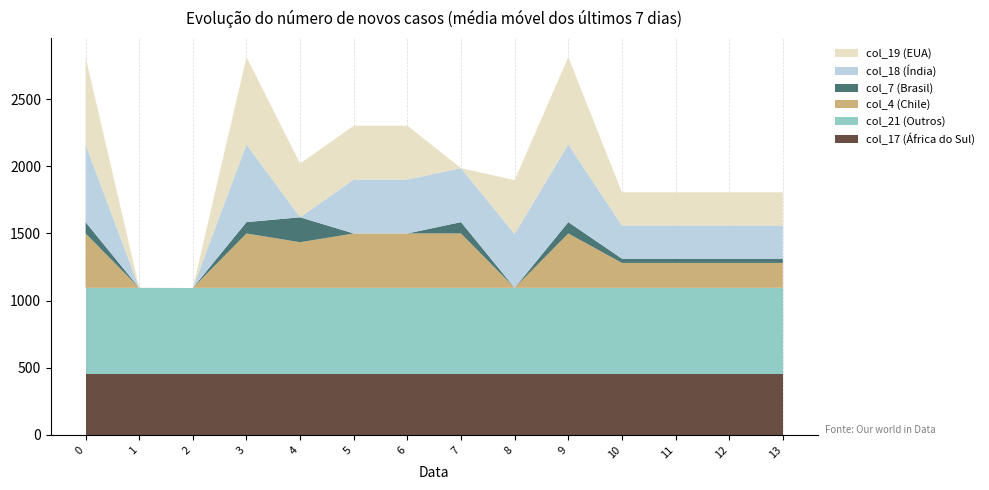

Reading left to right, what are all the values shown in this chart?

col_17: 456.2	456.2	456.2	456.2	456.2	456.2	456.2	456.2	456.2	456.2	456.2	456.2	456.2	456.2
col_21: 638.4	638.4	638.4	638.4	638.4	638.4	638.4	638.4	638.4	638.4	638.4	638.4	638.4	638.4
col_4: 404.9	0.0	0.0	404.9	339.6	404.9	404.9	404.9	0.0	404.9	185.6	185.6	185.6	185.6
col_7: 84.7	0.0	0.0	84.7	185.9	0.0	0.0	84.7	0.0	84.7	31.9	31.9	31.9	31.9
col_18: 579.2	1.7	0.0	579.2	0.0	401.7	401.7	401.7	401.7	579.2	247.7	247.7	247.7	247.7
col_19: 649.1	0.2	0.0	649.1	400.2	400.2	400.2	0.0	400.2	649.1	246.2	246.2	246.2	246.2